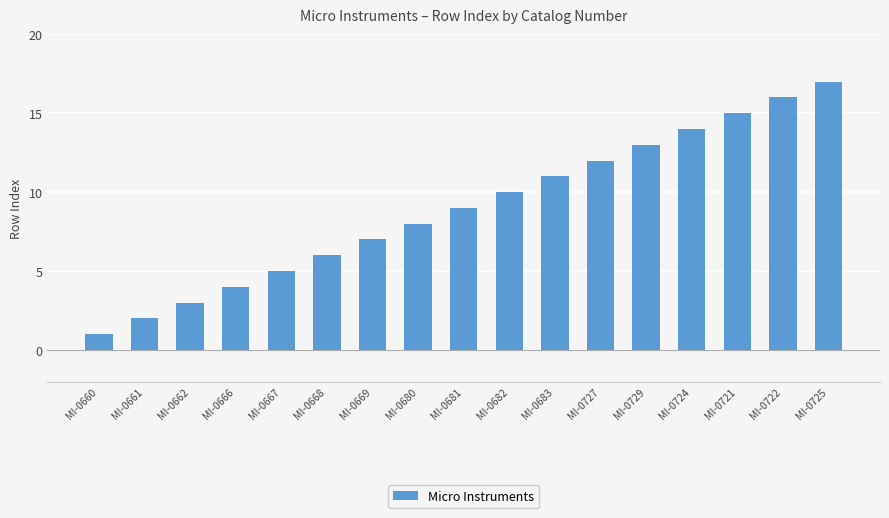

What is the sum of the values at MI-0680 and MI-0661?

10